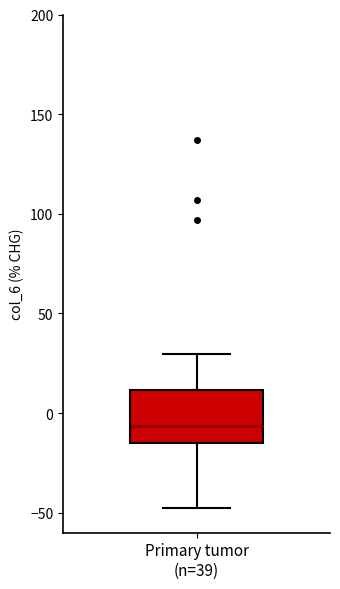

Read this box plot against the y-axis: the position of the median line, the range covered by the box, and the ends of both whiskers. The values are not printed on the chart, so give them approximately, as read against the axis.

median -5, box -15 to 10, whiskers -50 to 30